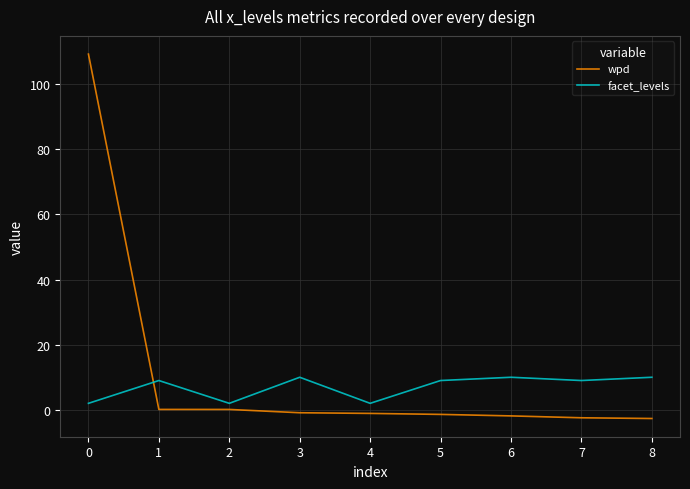

Where do facet_levels and wpd first cross each other?

0 and 1